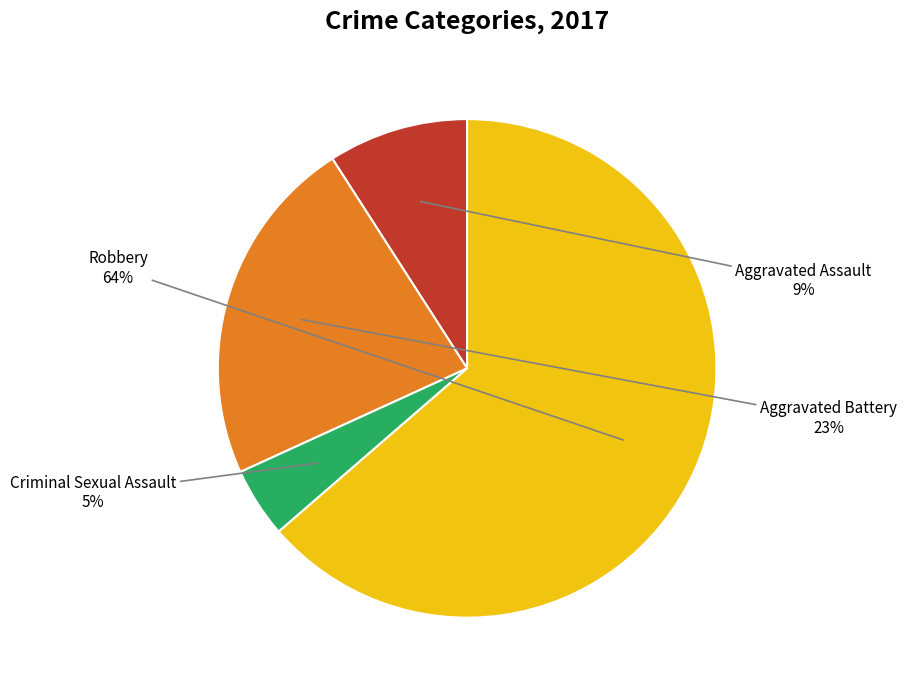

Combined, do Robbery and Aggravated Assault account for over 50%?

Yes